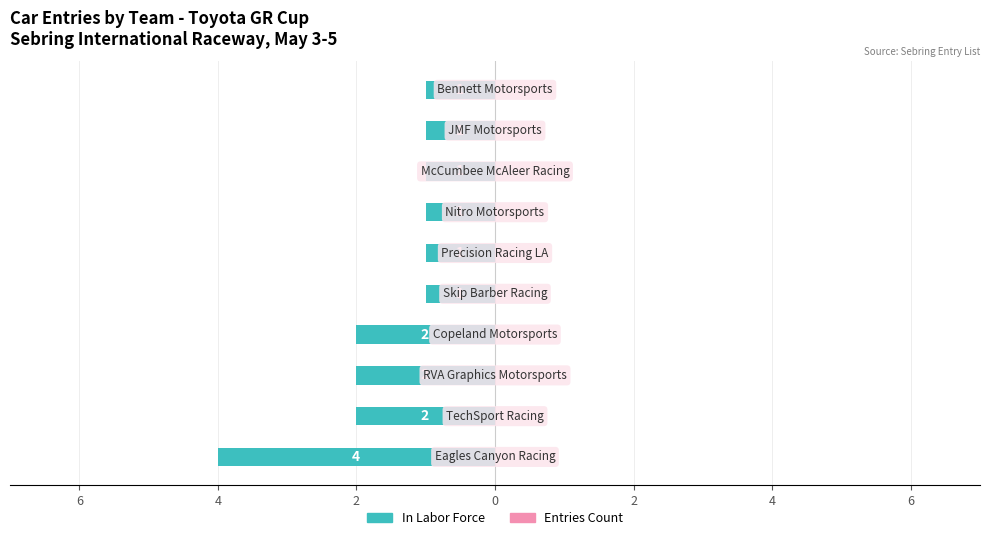

Are the bars grouped side by side (vs. stacked)?

No